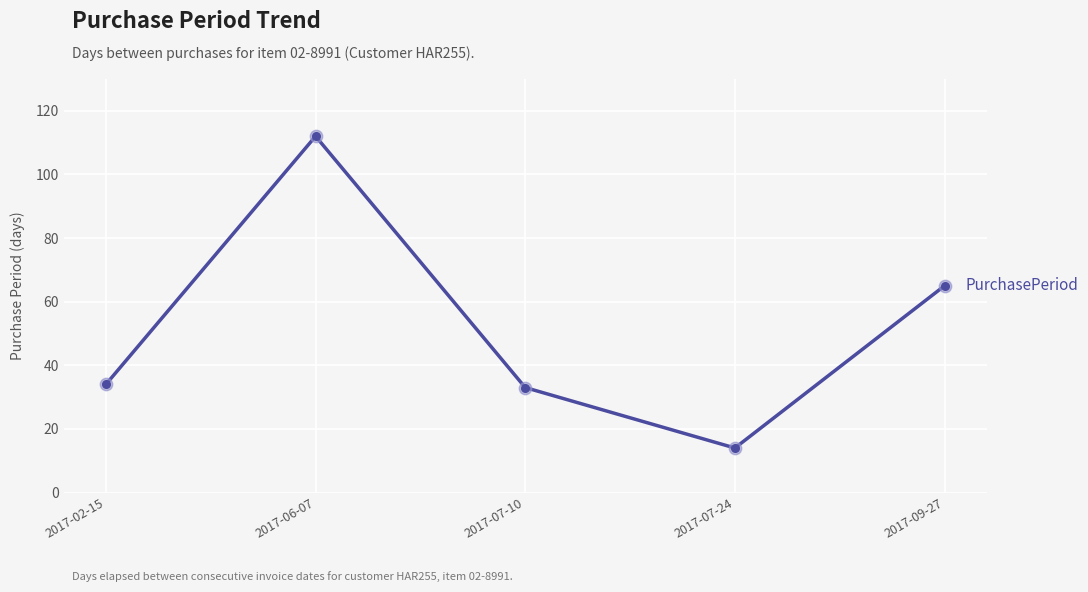

What is the change in value from 2017-07-24 to 2017-09-27?

+51